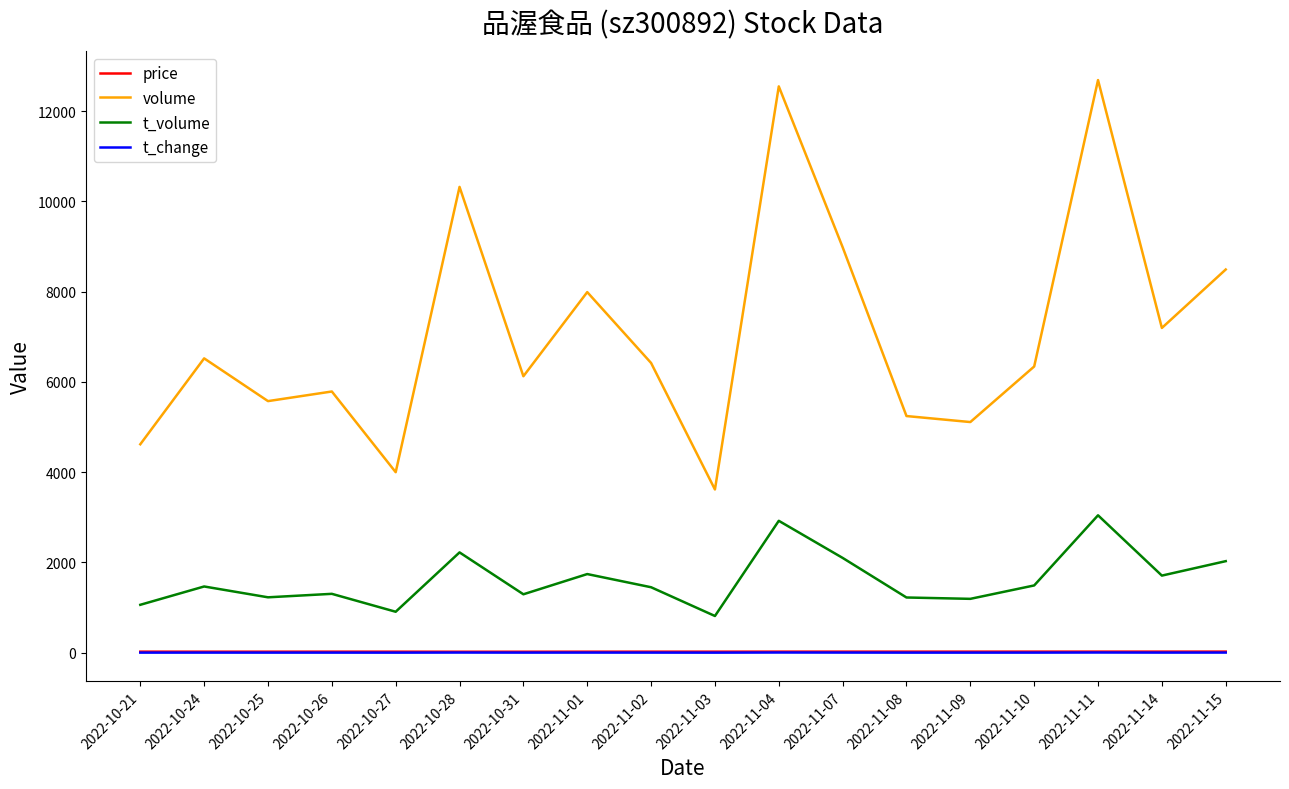

How many lines are shown in the chart?

4